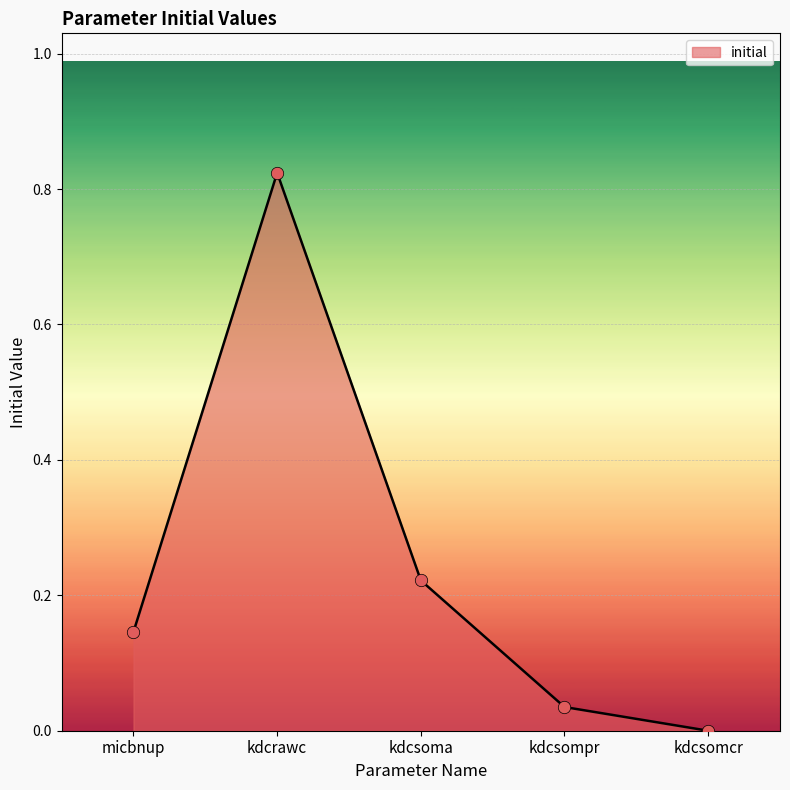

What is the change in value from micbnup to kdcsoma?

+0.1